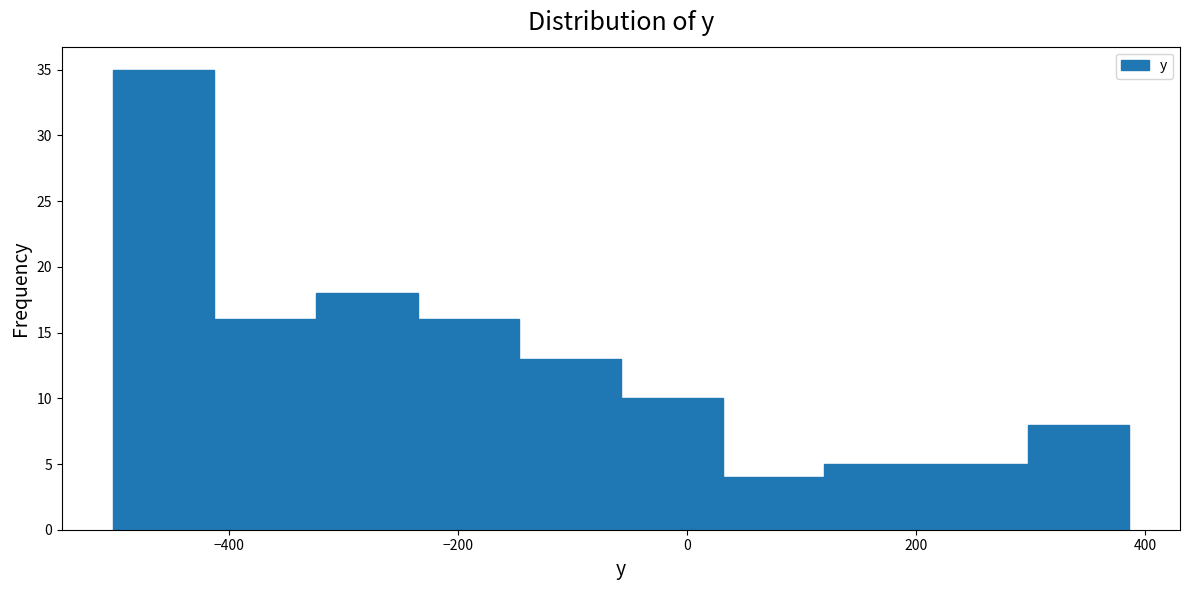

Over which range of the x-axis is the bar tallest?

-500 to -420